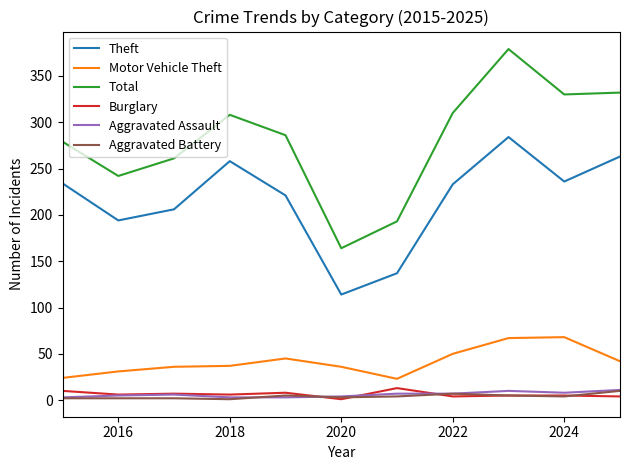

Does the chart display data point markers on the line(s)?

No